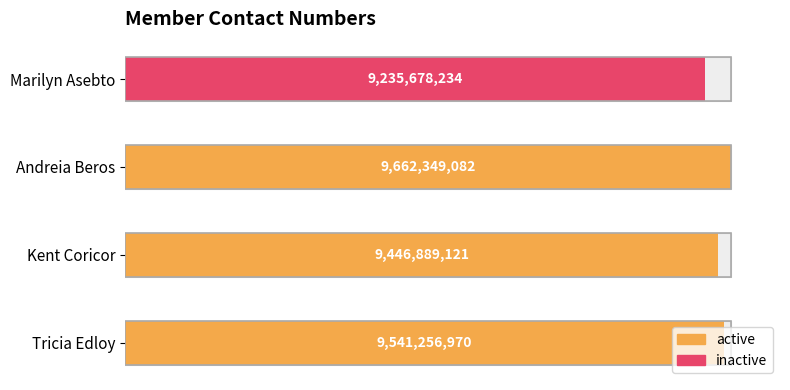

Count the number of categories in the chart.

4